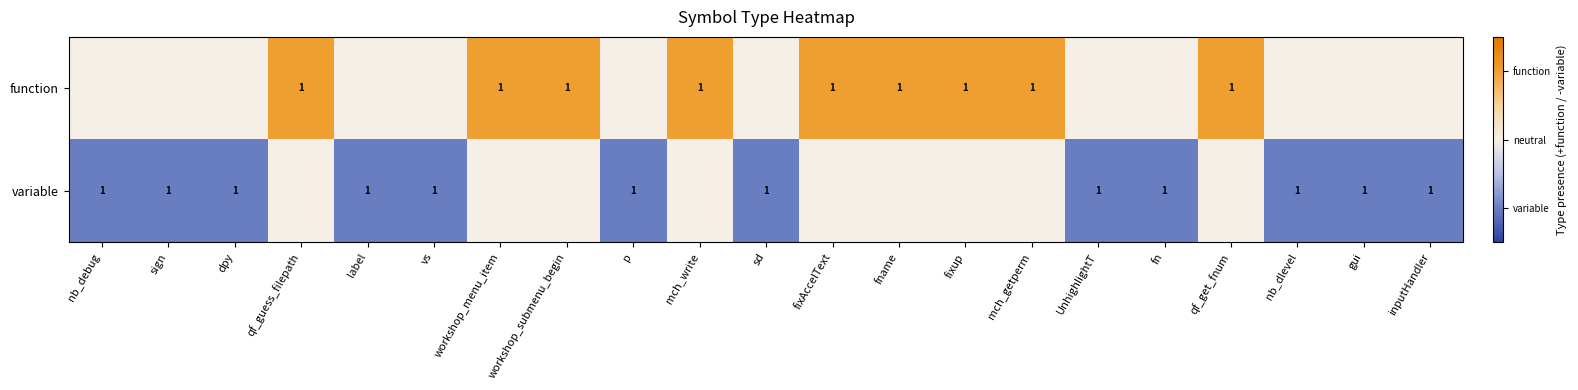

Is it true that function equals 1 at fname?

True